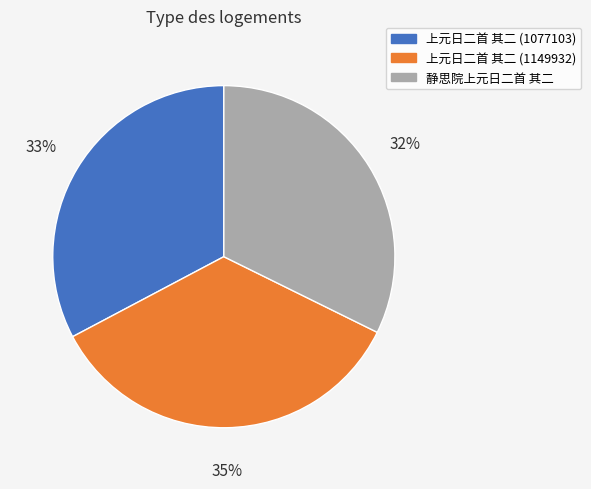

What percentage is the 静思院上元日二首 其二 slice, to the nearest percent?

32%